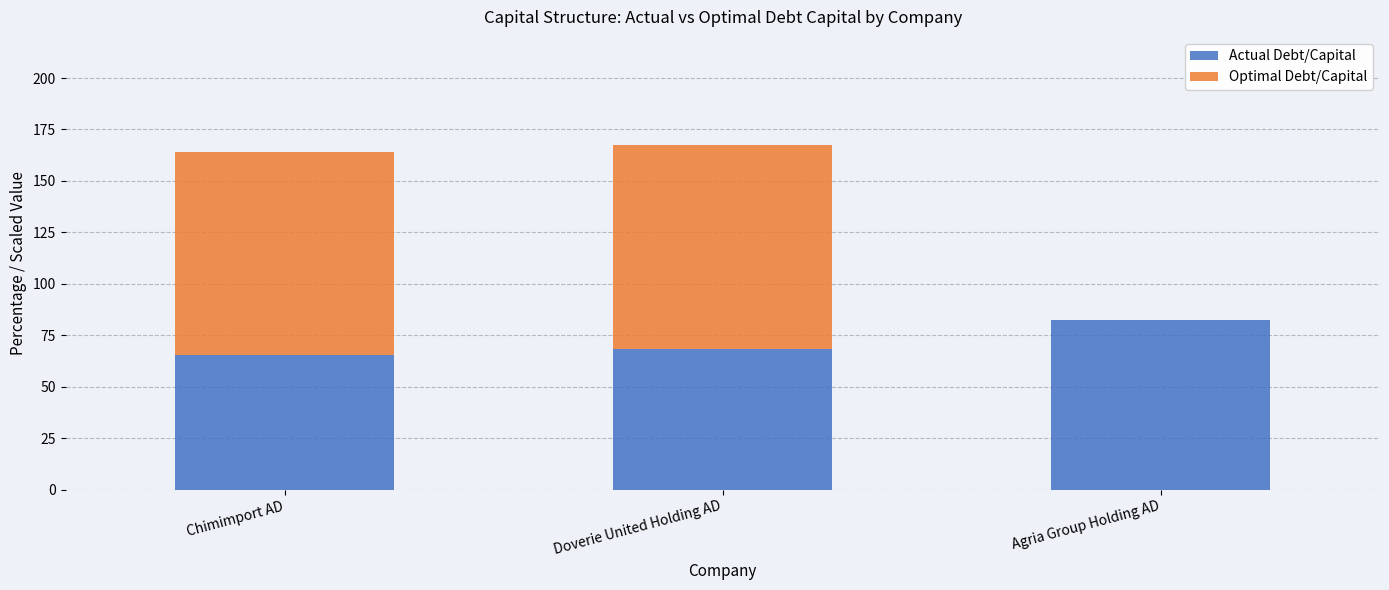

What is the total value across all series at Chimimport AD?

164.2